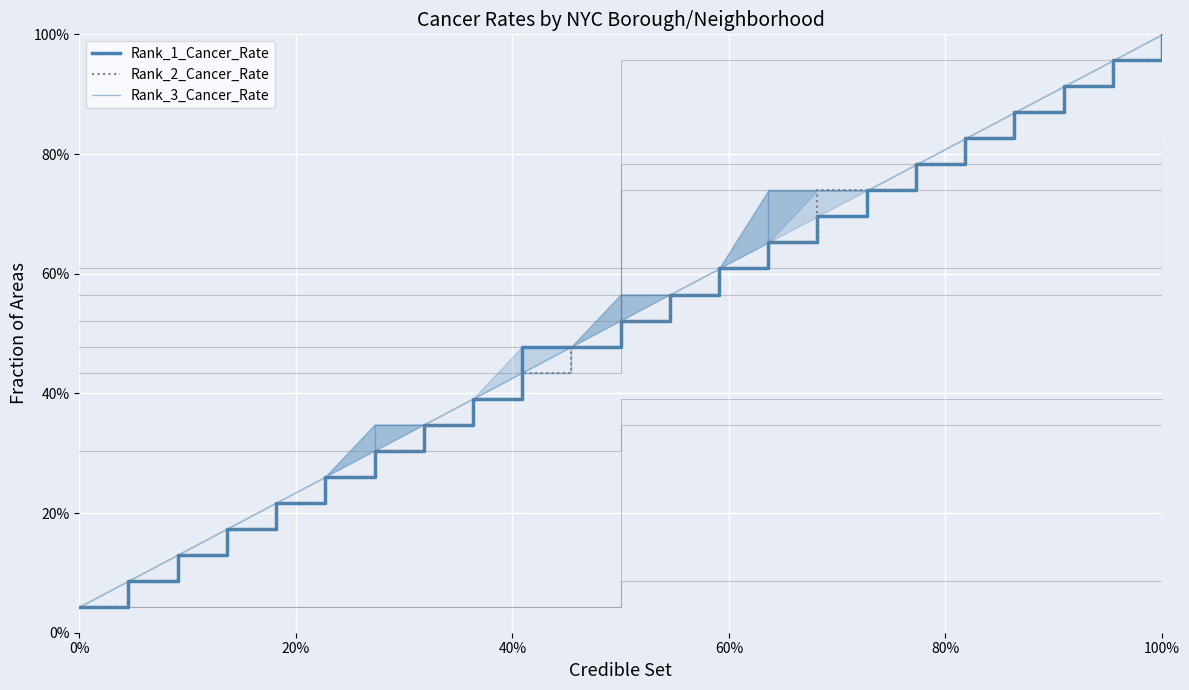

Which series has the largest total across all categories?

Rank_3_Cancer_Rate